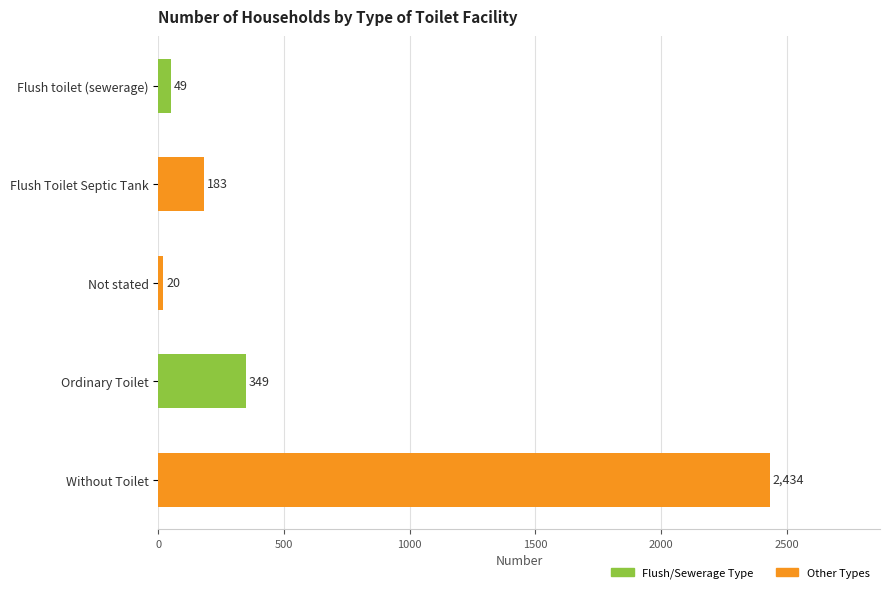

At which label is the value closest to 1227?

Ordinary Toilet